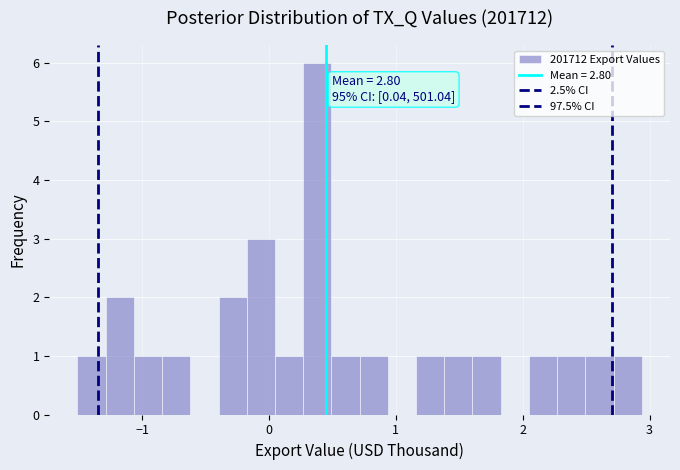

Around what value on the x-axis is the tallest bar? Give the approximate position of its centre, as read against the axis.

0.4